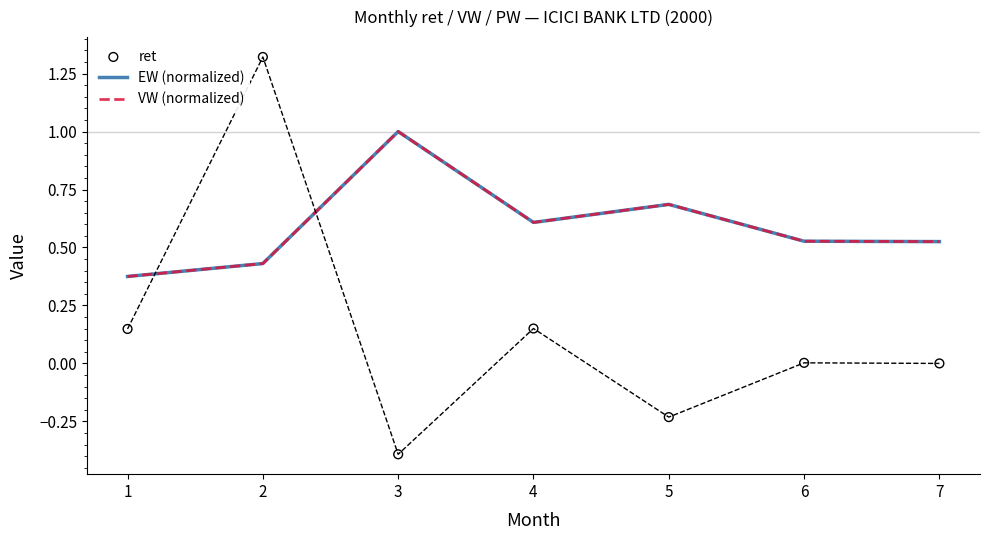

Which series has the largest Y range (max minus min)?

ret